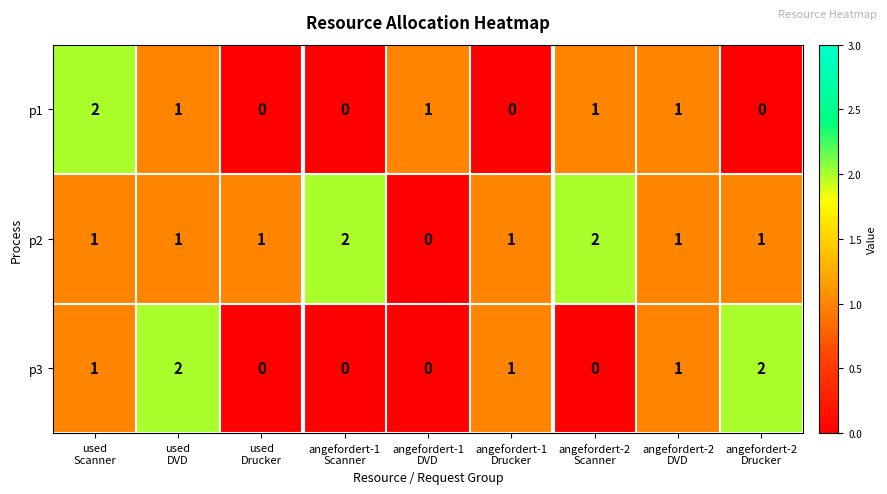

What is the sum of all p2 values?

10